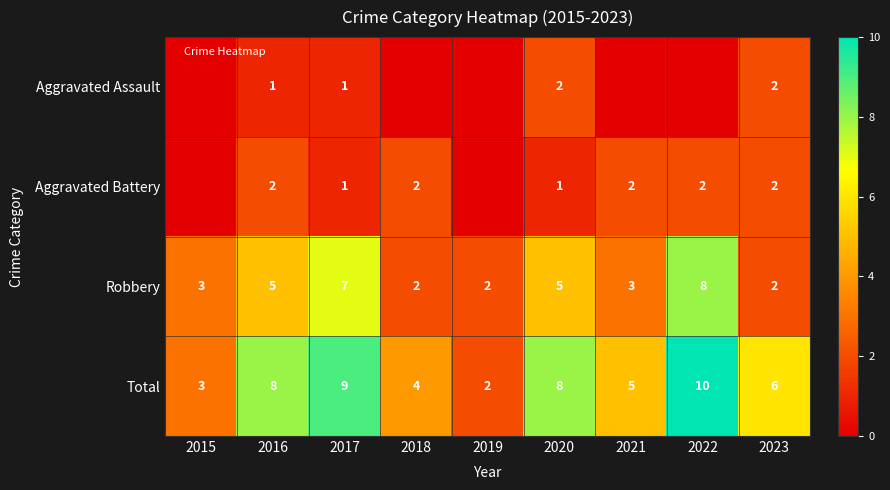

What is the sum of the Aggravated Assault values at 2016 and 2021?

1